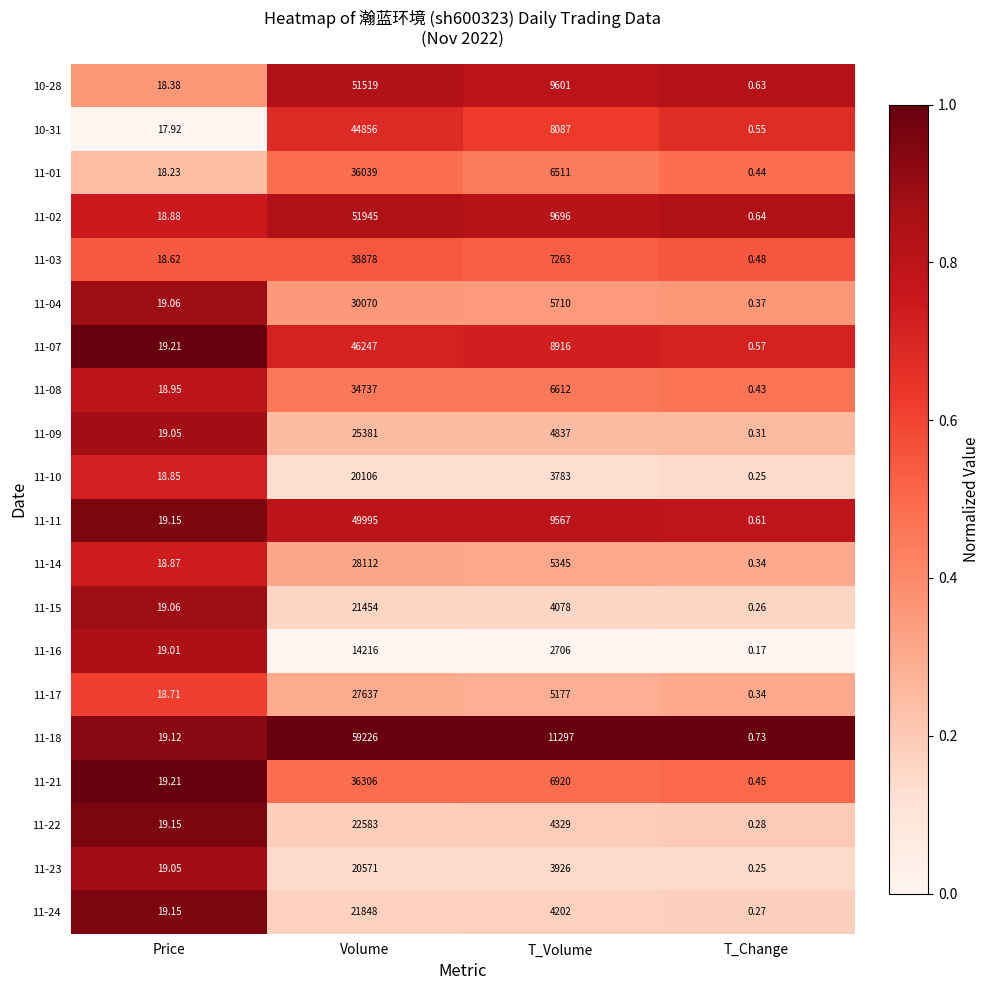

What is the spread (max minus min) of values at Volume?

45010.0